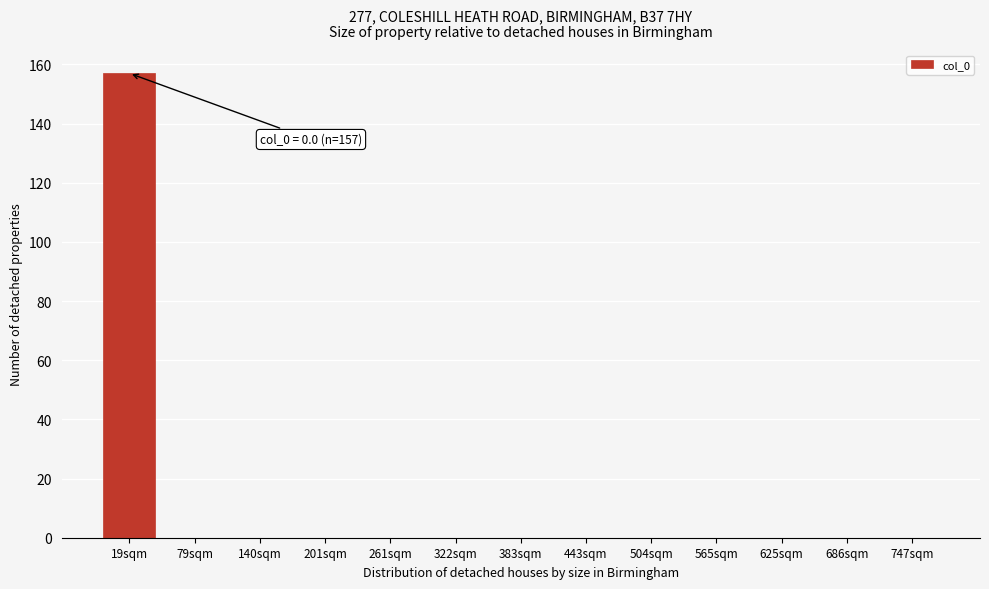

Reading right to left, transcribe all the data shown in this chart.

747sqm=0	686sqm=0	625sqm=0	565sqm=0	504sqm=0	443sqm=0	383sqm=0	322sqm=0	261sqm=0	201sqm=0	140sqm=0	79sqm=0	19sqm=157